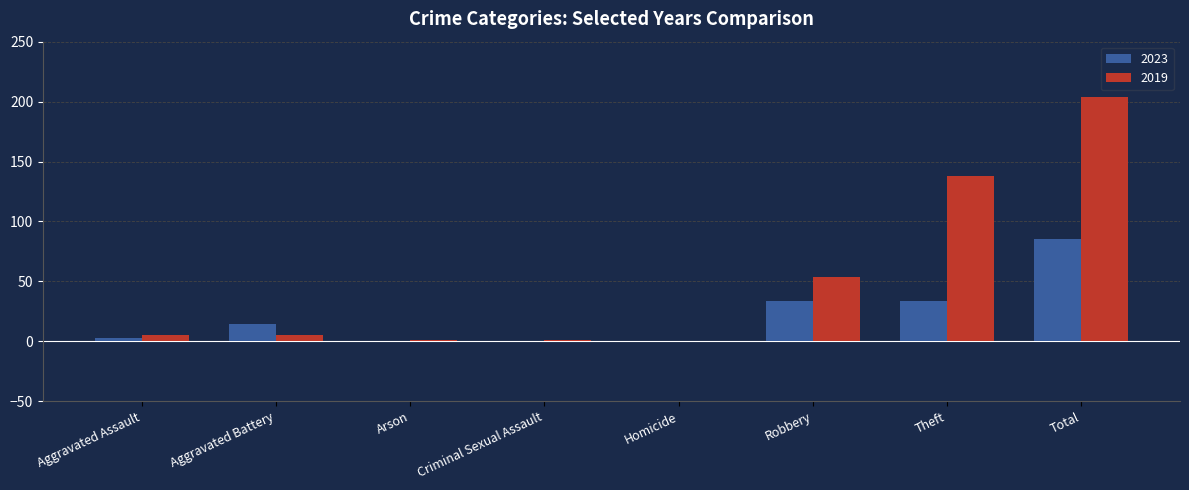

The 2023 series shows 3 at Aggravated Assault. True or false?

True